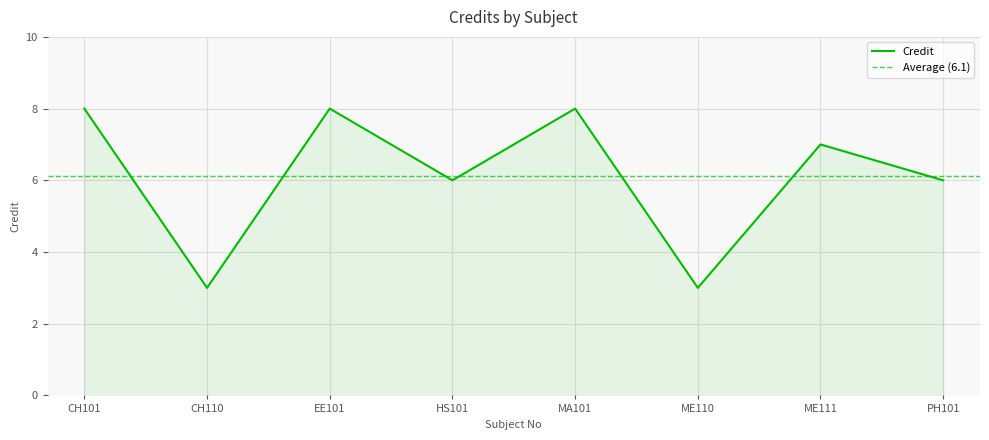

What is the smallest value displayed?

3